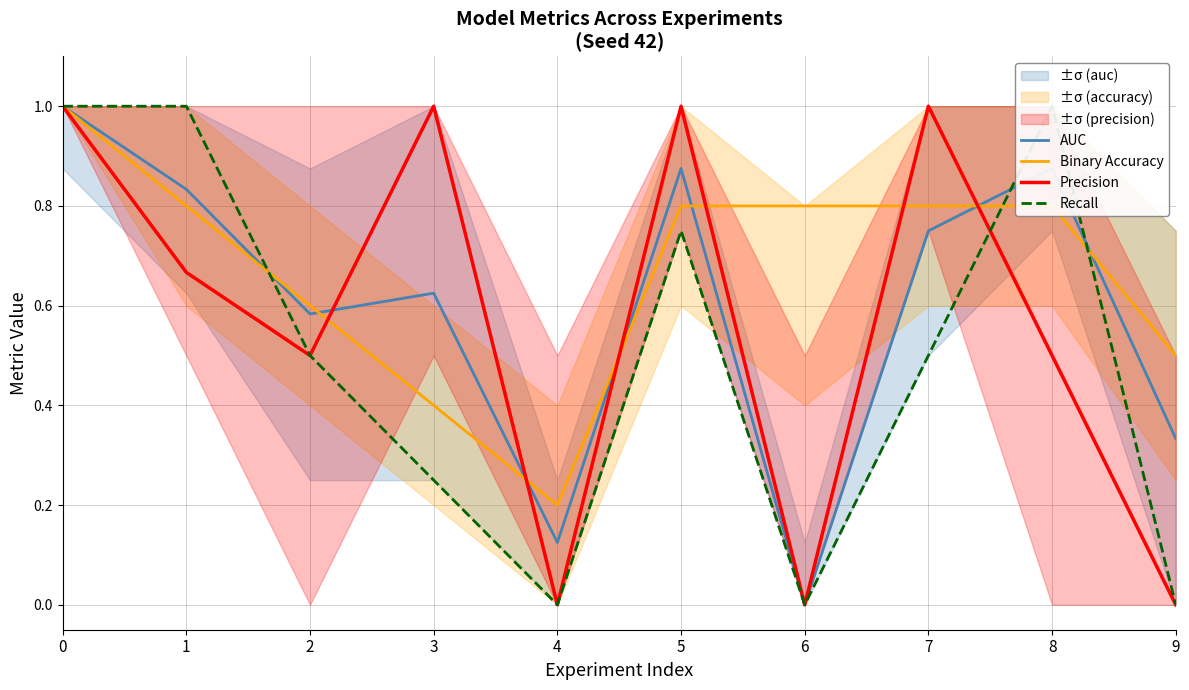

In Precision, how many points are lower than both neighbors (excluding endpoints)?

3